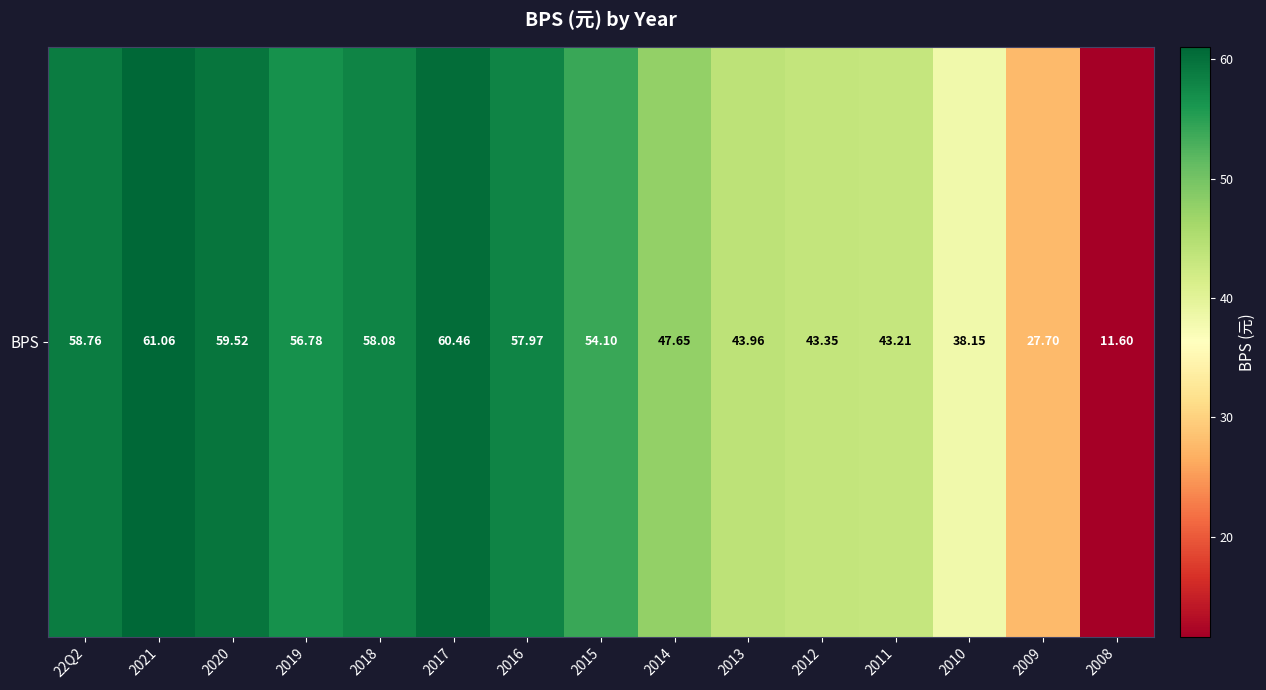

What is the ratio of the value at 22Q2 to the value at 2010?

1.5